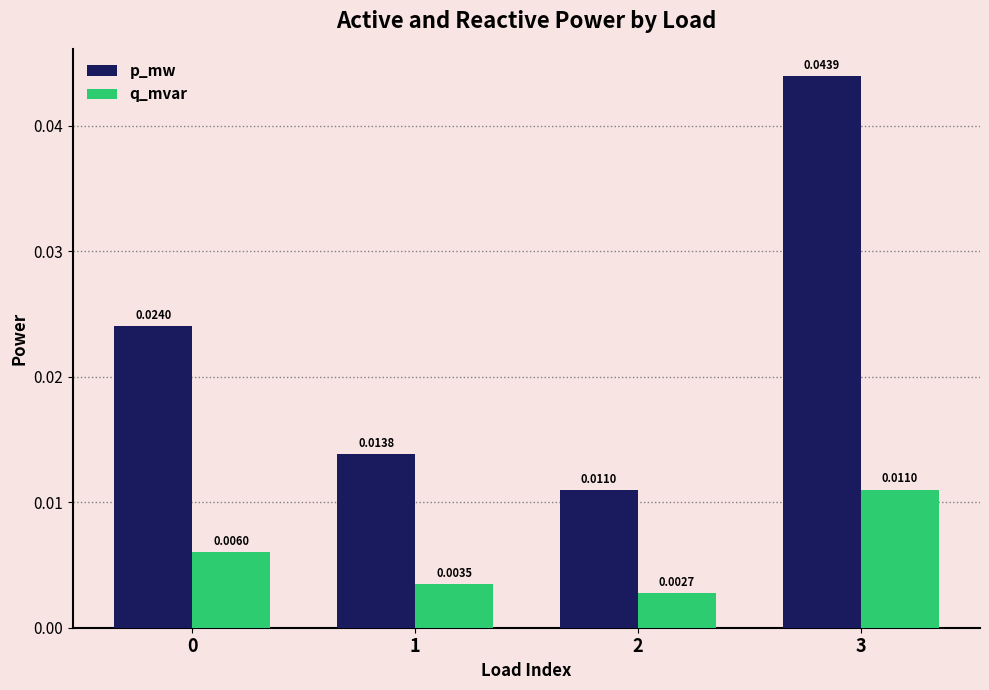

Which series has the largest total across all categories?

p_mw